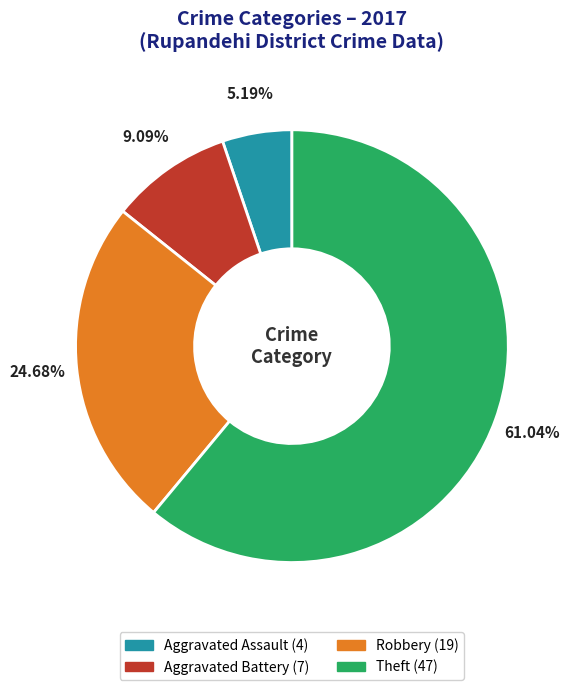

To the nearest percent, what is the combined percentage of Aggravated Assault and Robbery?

30%